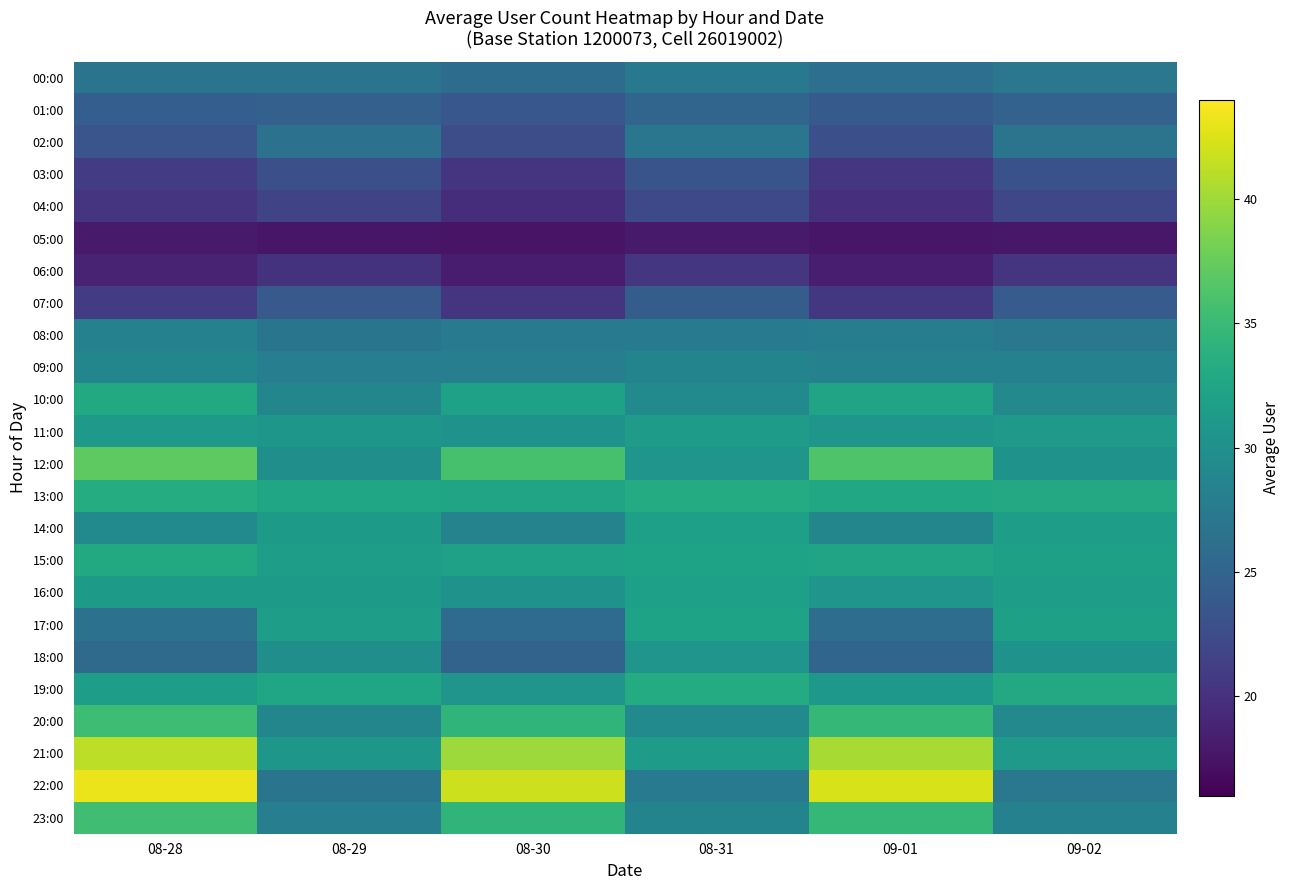

Reading left to right, transcribe all the data shown in this chart.

00:00: 08-28=26.7	08-29=26.8	08-30=25.9	08-31=27.3	09-01=26.2	09-02=27.1
01:00: 08-28=24.4	08-29=24.6	08-30=23.6	08-31=25.1	09-01=23.9	09-02=24.9
02:00: 08-28=23.4	08-29=26.5	08-30=22.7	08-31=27.0	09-01=22.9	09-02=26.8
03:00: 08-28=20.8	08-29=22.8	08-30=20.2	08-31=23.3	09-01=20.4	09-02=23.0
04:00: 08-28=20.2	08-29=21.8	08-30=19.6	08-31=22.2	09-01=19.8	09-02=22.0
05:00: 08-28=18.0	08-29=17.6	08-30=17.5	08-31=18.0	09-01=17.7	09-02=17.8
06:00: 08-28=18.7	08-29=20.1	08-30=18.2	08-31=20.5	09-01=18.4	09-02=20.3
07:00: 08-28=21.0	08-29=23.8	08-30=20.3	08-31=24.3	09-01=20.5	09-02=24.0
08:00: 08-28=28.3	08-29=26.9	08-30=27.4	08-31=27.5	09-01=27.7	09-02=27.2
09:00: 08-28=28.9	08-29=28.0	08-30=28.0	08-31=28.6	09-01=28.3	09-02=28.3
10:00: 08-28=33.0	08-29=28.9	08-30=32.0	08-31=29.4	09-01=32.3	09-02=29.2
11:00: 08-28=31.2	08-29=30.8	08-30=30.3	08-31=31.5	09-01=30.6	09-02=31.1
12:00: 08-28=37.0	08-29=30.0	08-30=35.9	08-31=30.6	09-01=36.3	09-02=30.3
13:00: 08-28=33.3	08-29=32.6	08-30=32.3	08-31=33.3	09-01=32.7	09-02=32.9
14:00: 08-28=29.4	08-29=31.2	08-30=28.5	08-31=31.8	09-01=28.8	09-02=31.5
15:00: 08-28=33.0	08-29=31.6	08-30=32.1	08-31=32.3	09-01=32.4	09-02=32.0
16:00: 08-28=31.3	08-29=31.2	08-30=30.3	08-31=31.8	09-01=30.6	09-02=31.5
17:00: 08-28=26.6	08-29=31.6	08-30=25.8	08-31=32.3	09-01=26.0	09-02=32.0
18:00: 08-28=25.7	08-29=30.0	08-30=24.9	08-31=30.6	09-01=25.2	09-02=30.3
19:00: 08-28=31.6	08-29=32.6	08-30=30.6	08-31=33.3	09-01=31.0	09-02=32.9
20:00: 08-28=35.3	08-29=28.9	08-30=34.3	08-31=29.4	09-01=34.6	09-02=29.2
21:00: 08-28=41.2	08-29=30.8	08-30=39.9	08-31=31.5	09-01=40.3	09-02=31.1
22:00: 08-28=43.2	08-29=26.9	08-30=41.9	08-31=27.5	09-01=42.3	09-02=27.2
23:00: 08-28=35.4	08-29=28.0	08-30=34.3	08-31=28.6	09-01=34.7	09-02=28.3